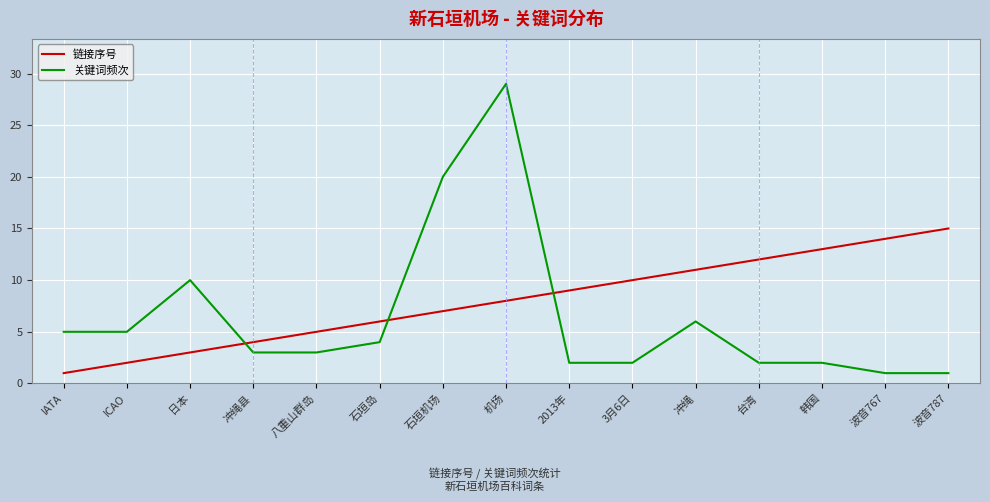

What position from the left is IATA?

1